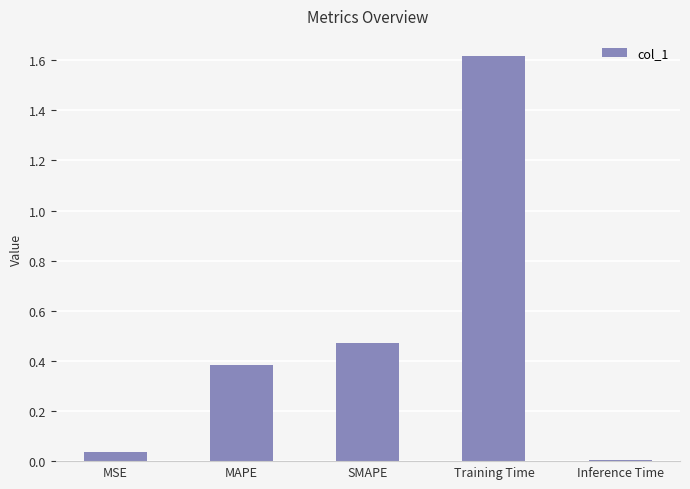

How many bars are there in total?

5